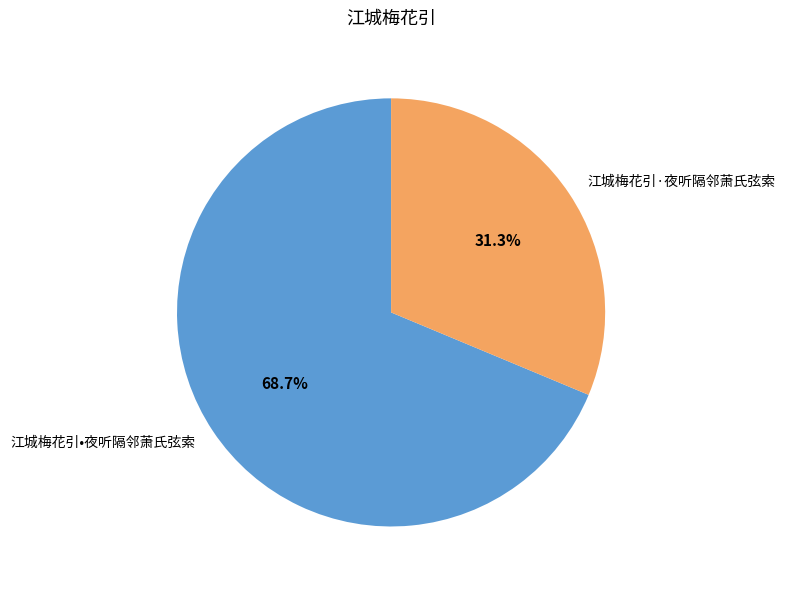

Between 江城梅花引•夜听隔邻萧氏弦索 and 江城梅花引·夜听隔邻萧氏弦索, which is larger?

江城梅花引•夜听隔邻萧氏弦索